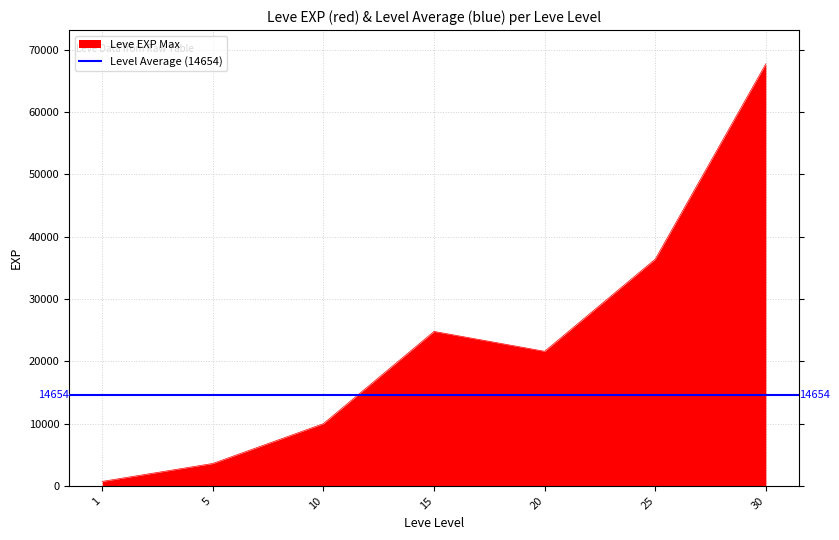

Which label corresponds to the largest value in the chart?

30